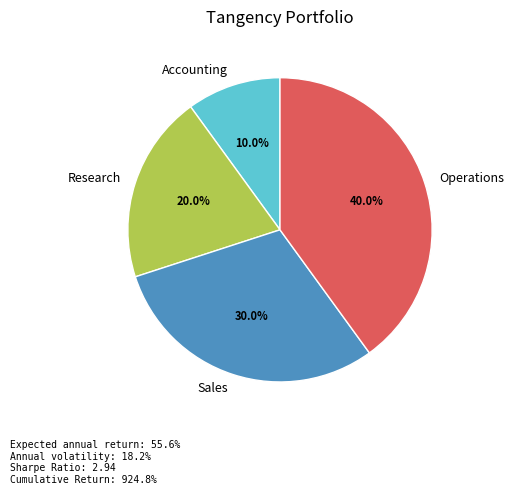

Is there a majority slice in this chart?

No